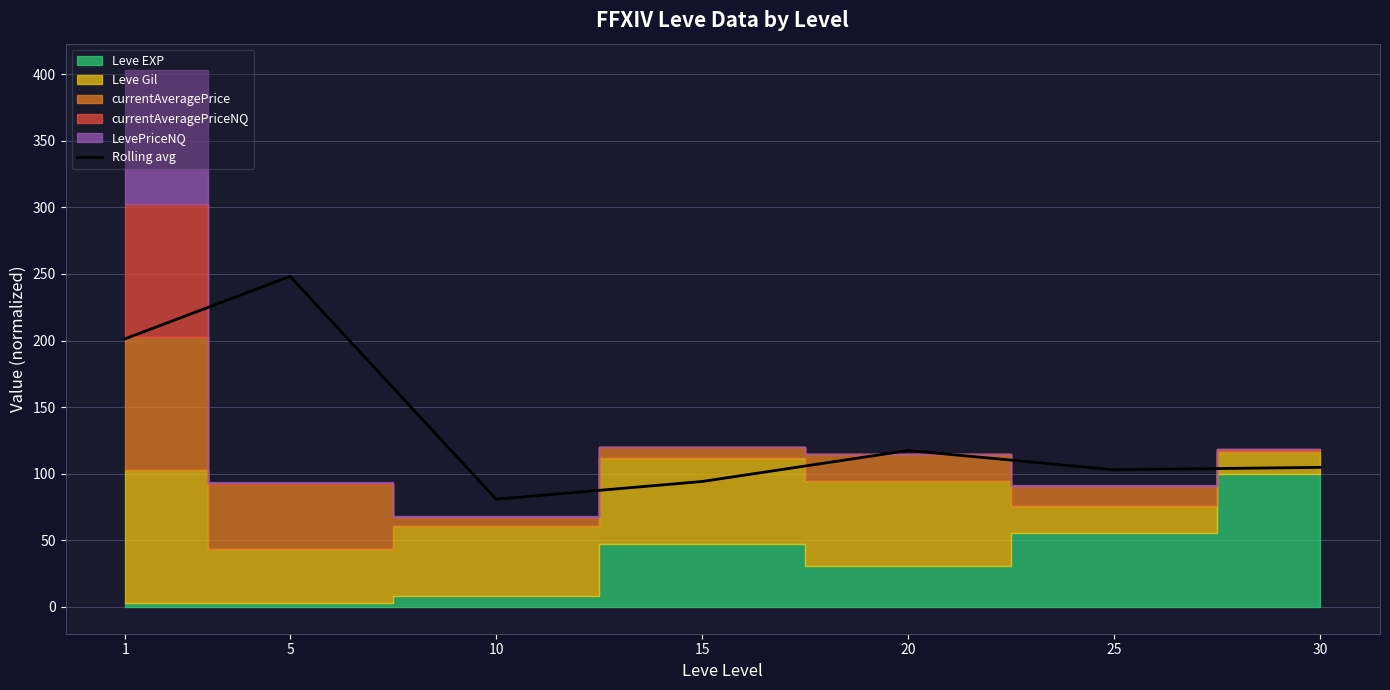

At which label is the value closest to 164?

1